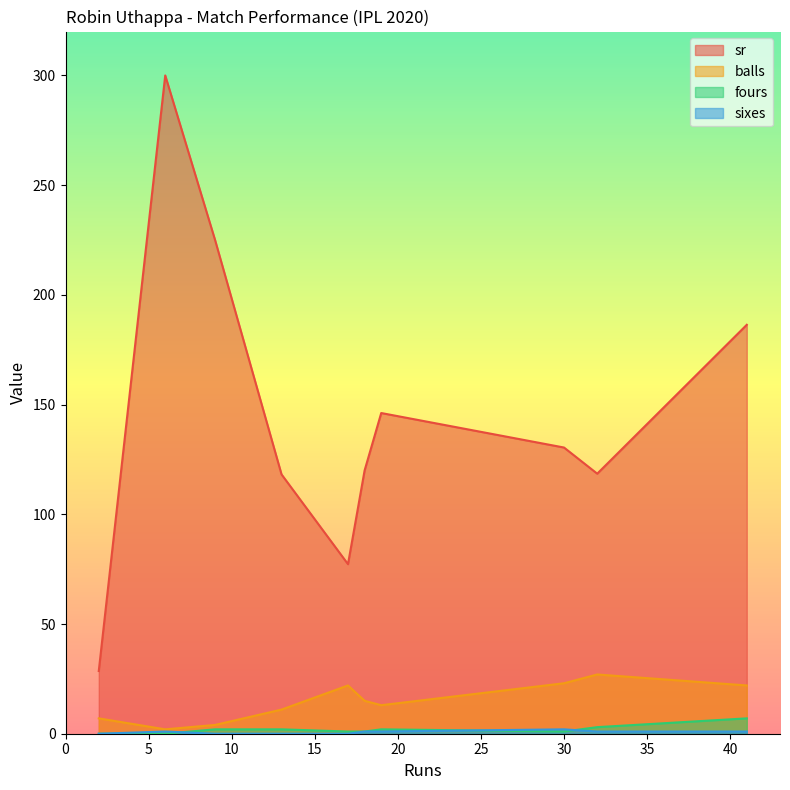

The sr series shows 300.0 at 6. True or false?

True